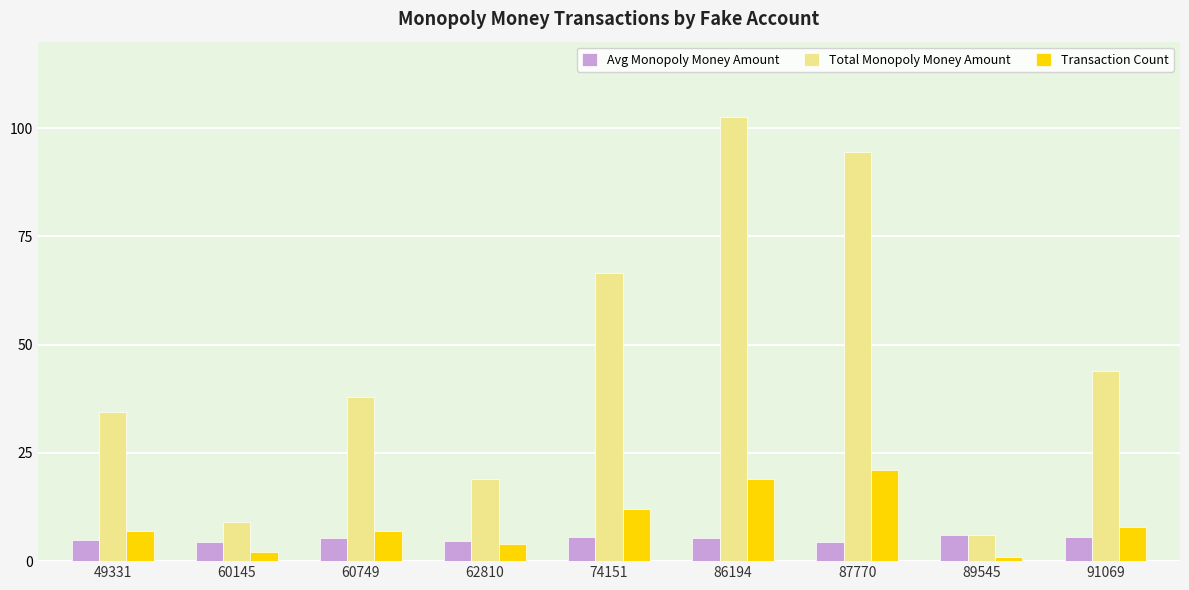

What is the greatest value displayed?

102.5